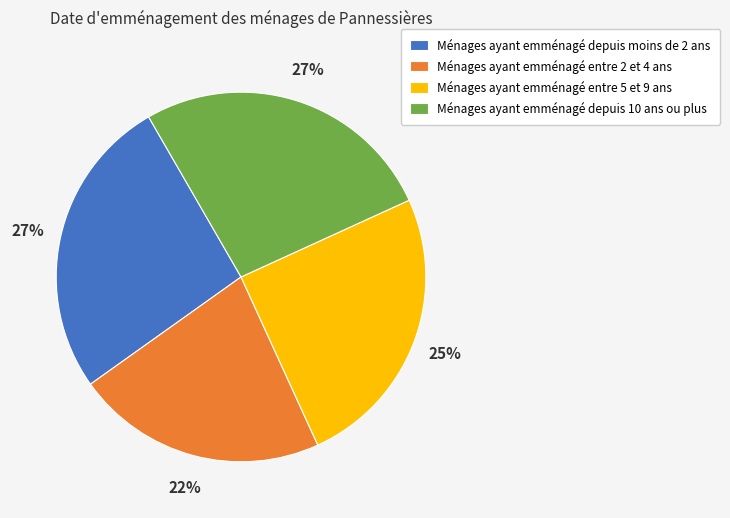

Is it true that Ménages ayant emménagé entre 2 et 4 ans is 22% of the pie?

True